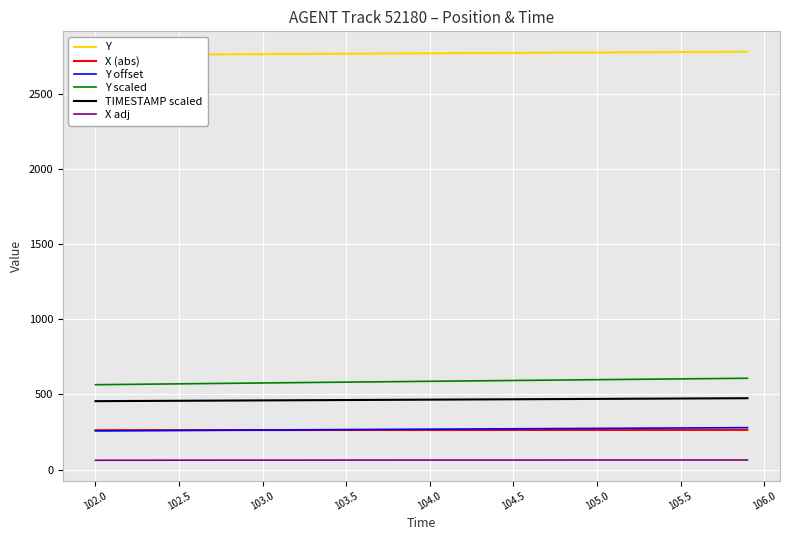

What is the maximum value for Y?

2778.7